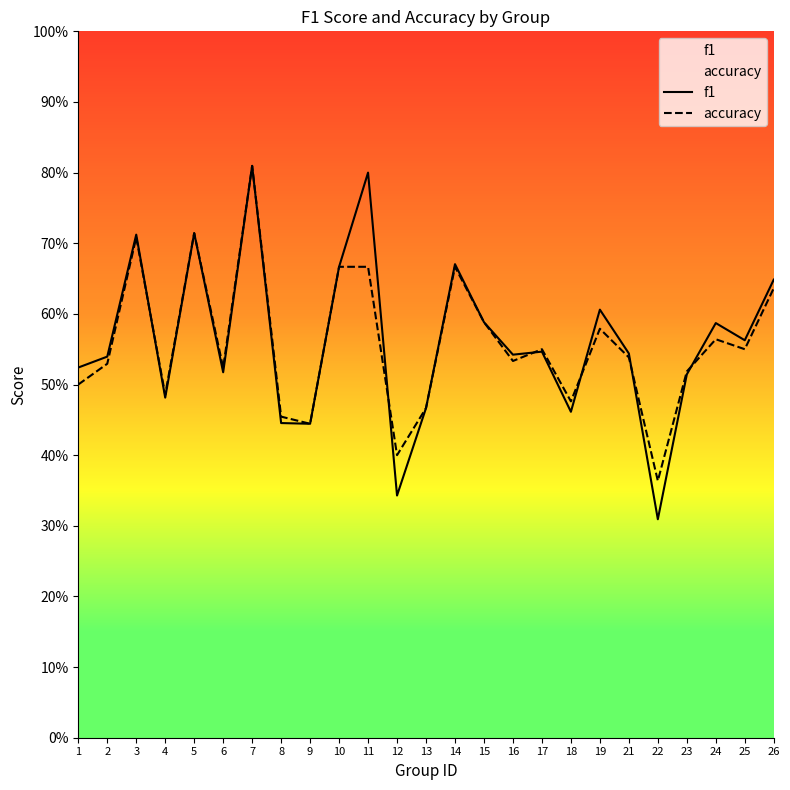

Which series has the largest total across all categories?

f1